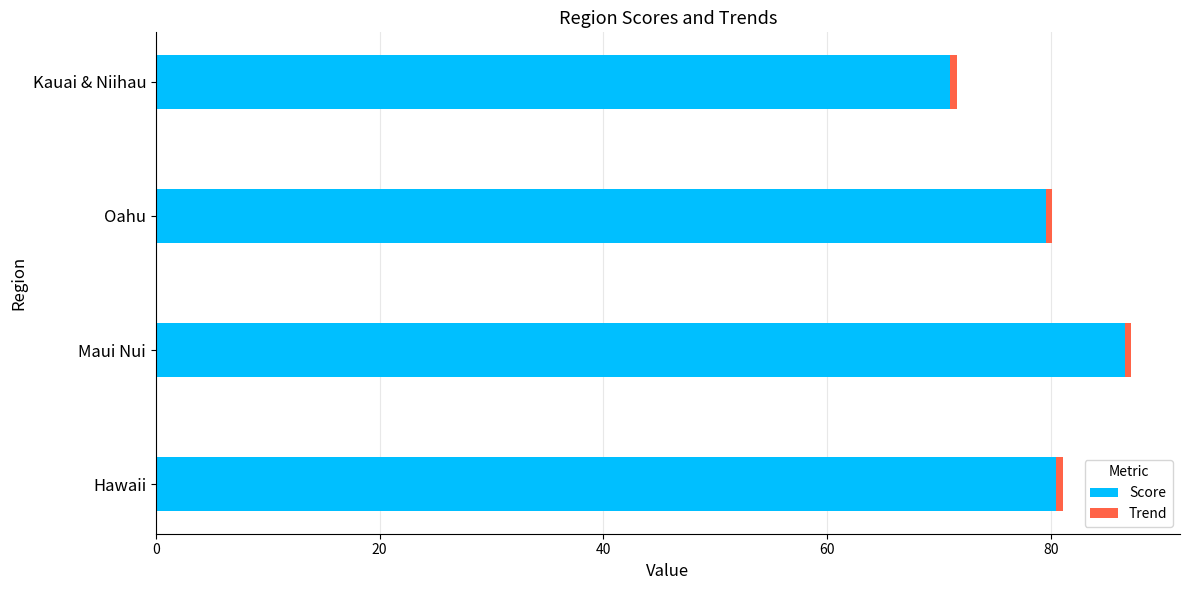

What is the difference between the maximum and minimum values in the Score series?

15.6